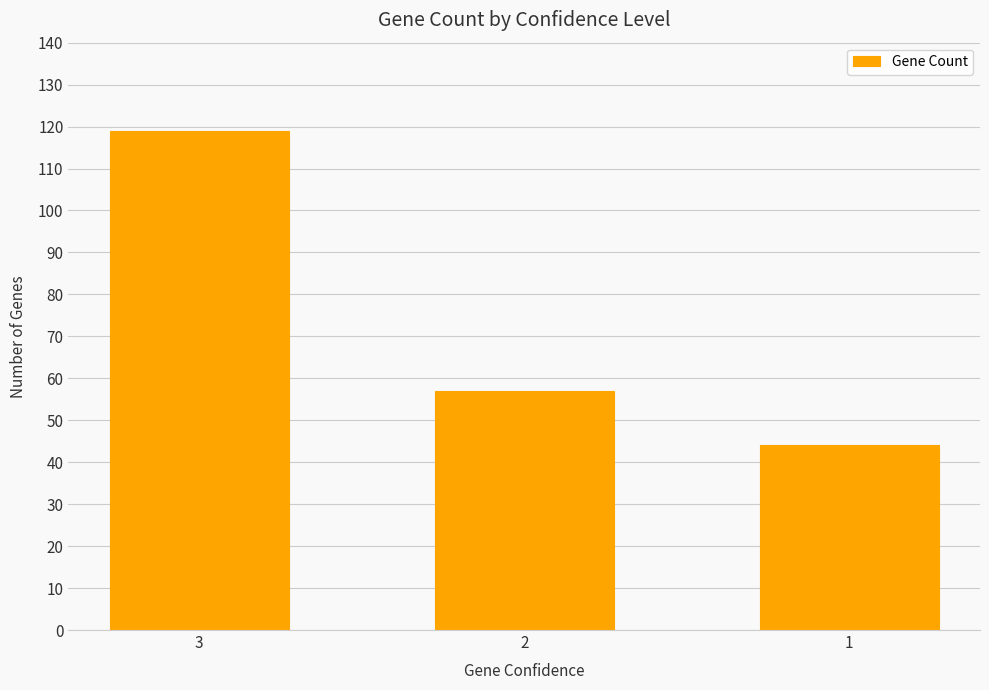

Reading left to right, what are all the values shown in this chart?

119	57	44